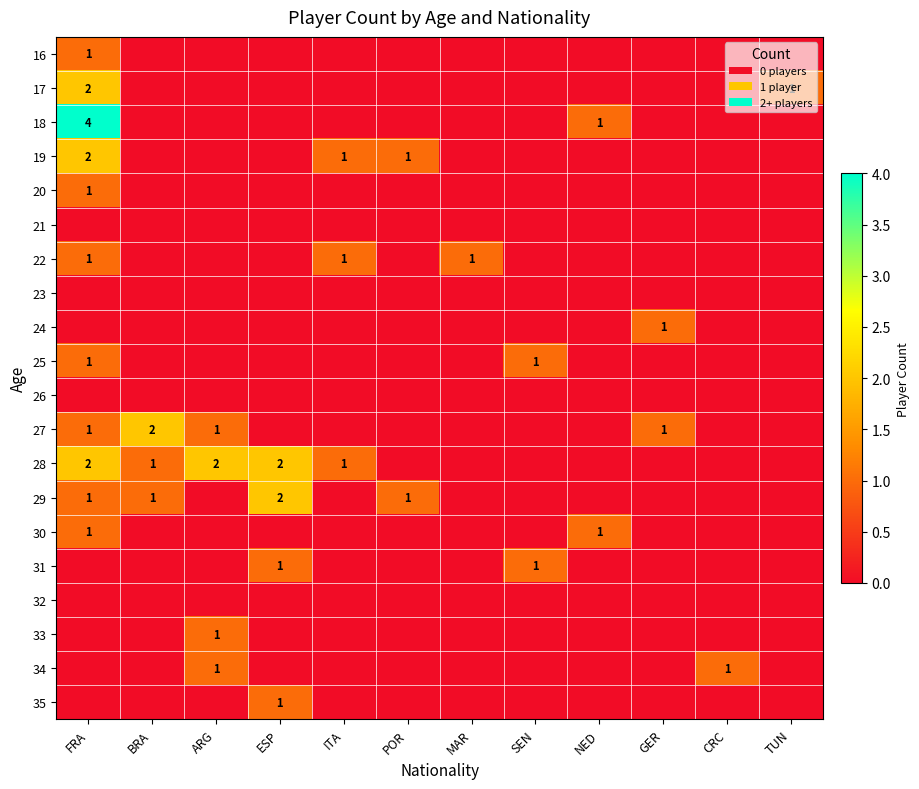

True or false: 35 has a value of 1 at ESP.

True